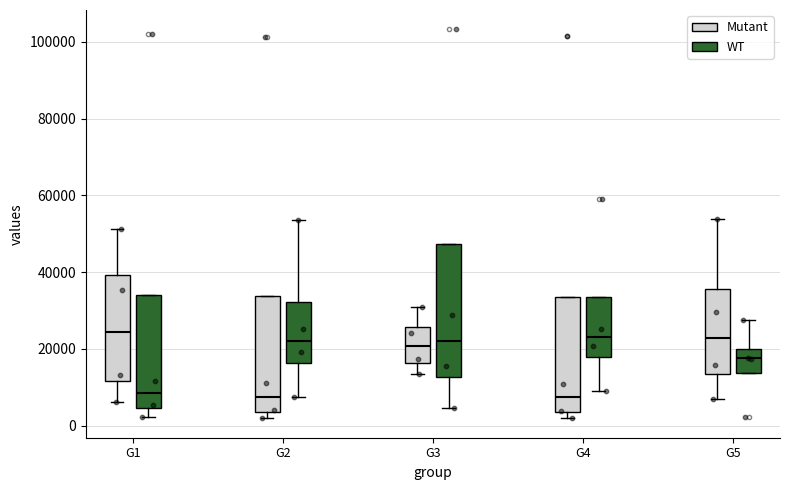

Reading left to right, transcribe this box plot: for each box, give where its median line is, the range the box spans, and where its two whiskers end, as read against the y-axis. The values are not printed on the chart, so give them approximately, as read against the axis.

G1 (Mutant): median 24000, box 12000 to 40000, whiskers 6000 to 52000
G1 (WT): median 8000, box 4000 to 34000, whiskers 2000 to 34000
G2 (Mutant): median 8000, box 4000 to 34000, whiskers 2000 to 34000
G2 (WT): median 22000, box 16000 to 32000, whiskers 8000 to 54000
G3 (Mutant): median 20000, box 16000 to 26000, whiskers 14000 to 30000
G3 (WT): median 22000, box 12000 to 48000, whiskers 4000 to 48000
G4 (Mutant): median 8000, box 4000 to 34000, whiskers 2000 to 34000
G4 (WT): median 22000, box 18000 to 34000, whiskers 8000 to 34000
G5 (Mutant): median 22000, box 14000 to 36000, whiskers 6000 to 54000
G5 (WT): median 18000, box 14000 to 20000, whiskers 14000 to 28000